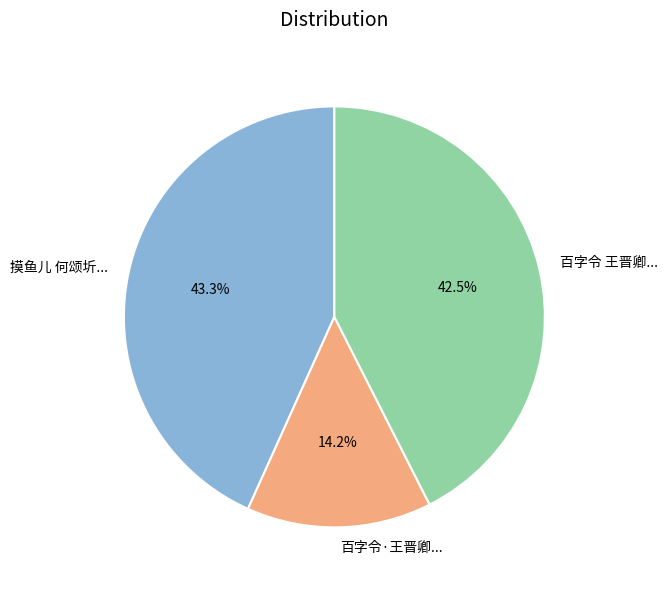

What is the ratio of the value at 百字令·王晋卿... to the value at 摸鱼儿 何颂圻...?

0.3